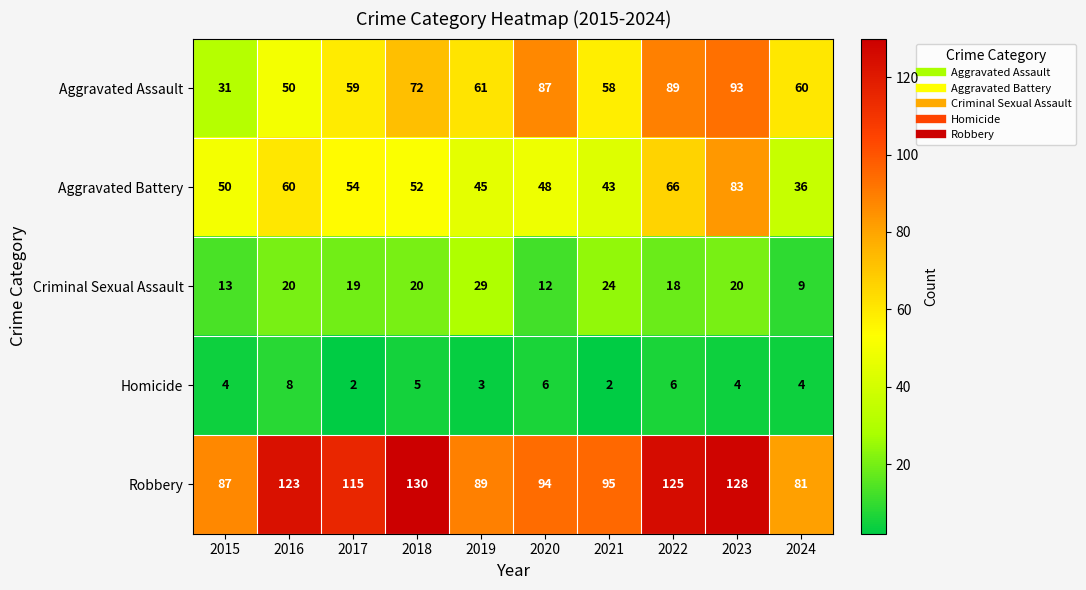

Which series has the largest range (max minus min)?

Aggravated Assault